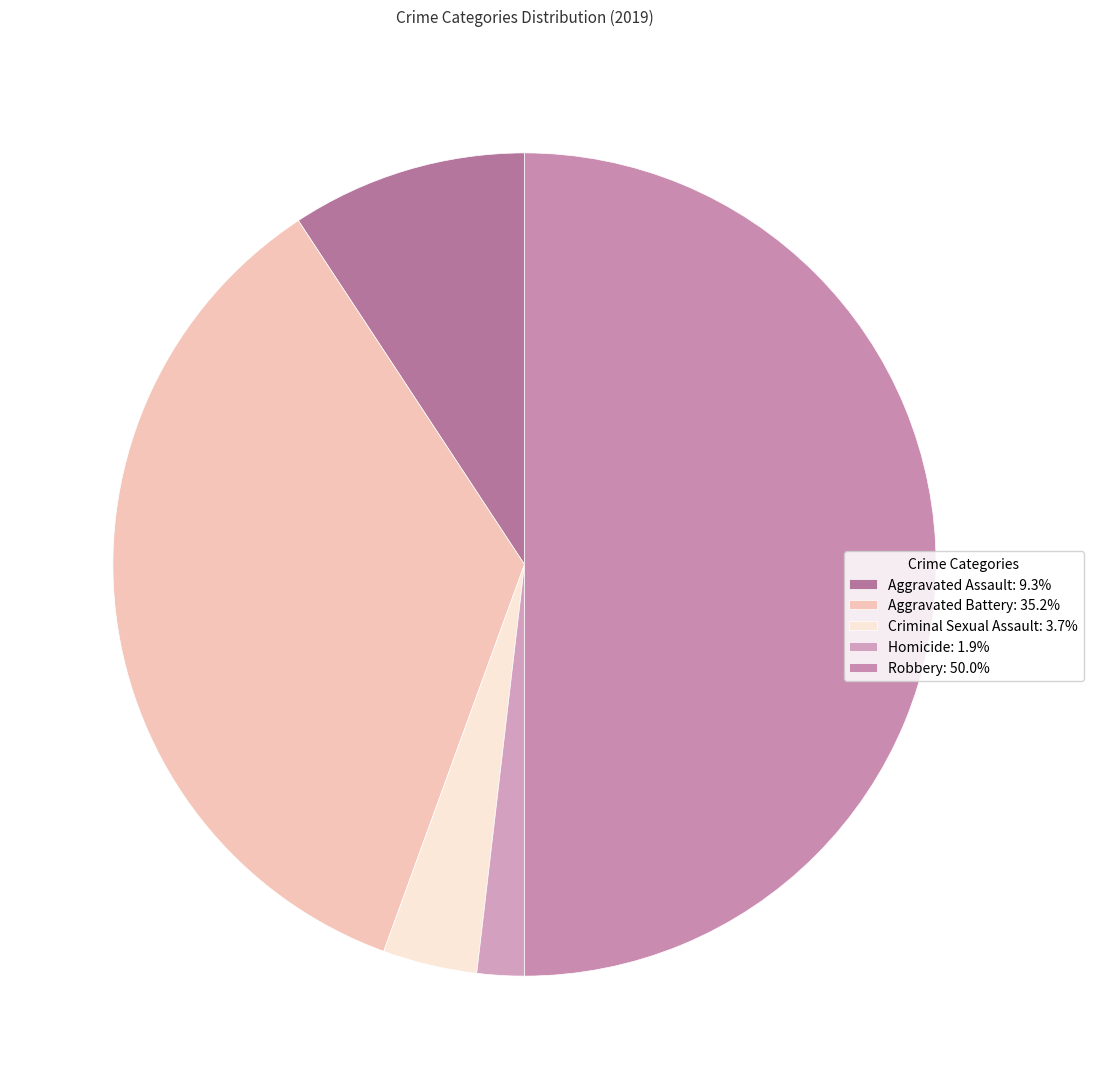

To the nearest percent, what portion does Criminal Sexual Assault represent?

4%